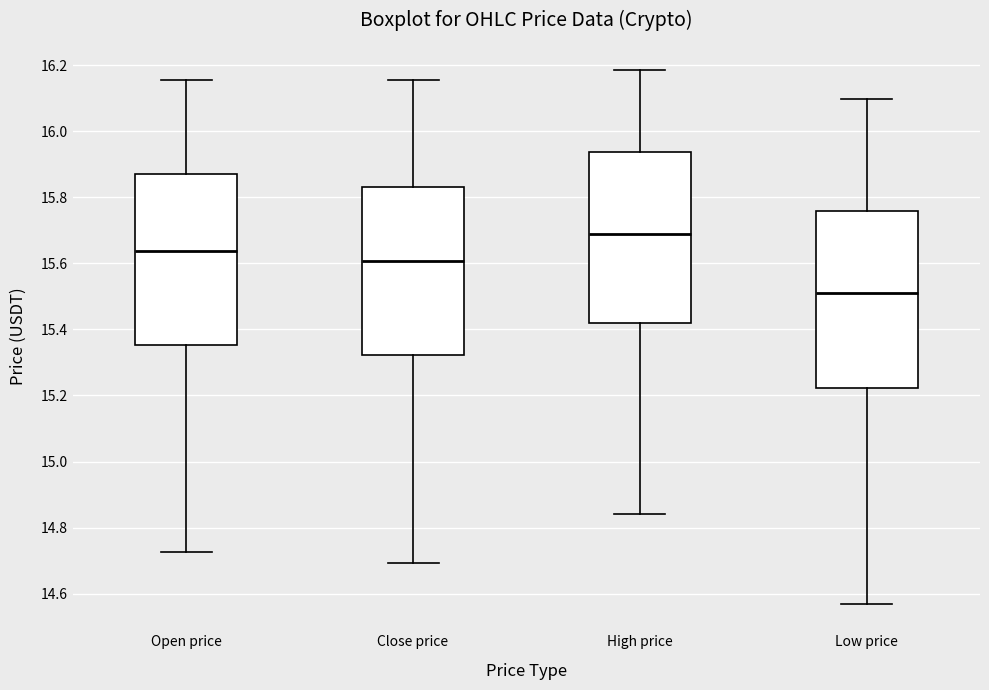

Reading left to right, transcribe this box plot: for each box, give where its median line is, the range the box spans, and where its two whiskers end, as read against the y-axis. The values are not printed on the chart, so give them approximately, as read against the axis.

Open price: median 15.64, box 15.36 to 15.88, whiskers 14.72 to 16.16
Close price: median 15.60, box 15.32 to 15.84, whiskers 14.70 to 16.16
High price: median 15.70, box 15.42 to 15.94, whiskers 14.84 to 16.18
Low price: median 15.52, box 15.22 to 15.76, whiskers 14.58 to 16.10